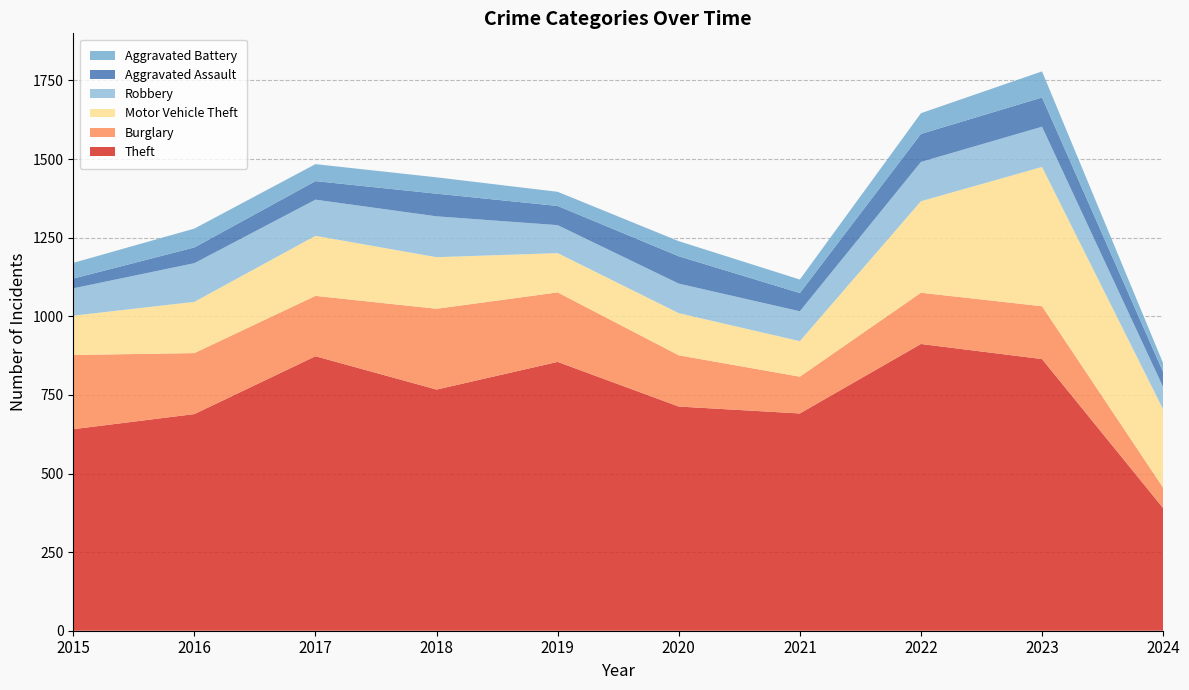

Reading left to right, what are all the values shown in this chart?

Theft: 641	689	873	767	855	713	691	912	864	390
Burglary: 236	194	192	257	221	163	117	163	168	65
Motor Vehicle Theft: 125	163	191	164	125	134	113	291	443	249
Robbery: 87	123	115	130	89	94	95	125	128	71
Aggravated Assault: 31	50	59	72	61	87	58	89	93	48
Aggravated Battery: 50	60	54	52	45	48	43	66	83	28